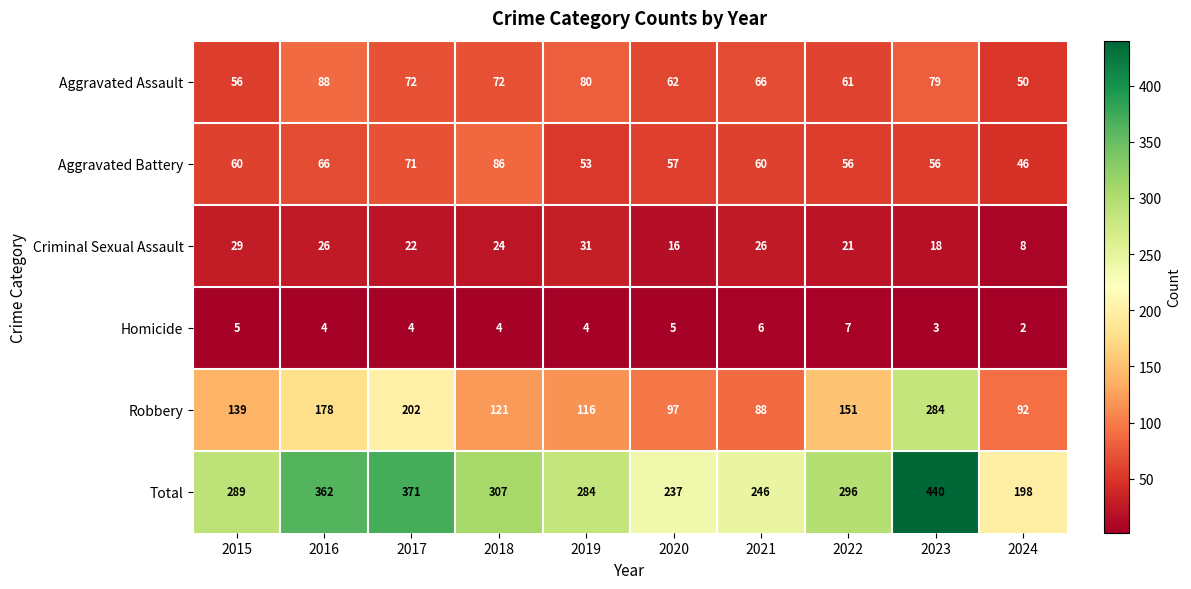

What is the total value across all series at 2021?

492